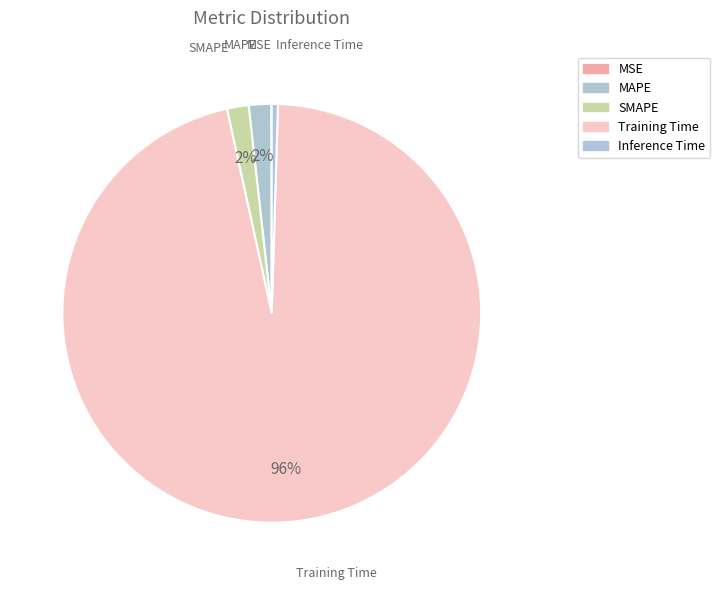

Rank the categories by value from highest to lowest.

Training Time, MAPE, SMAPE, Inference Time, MSE